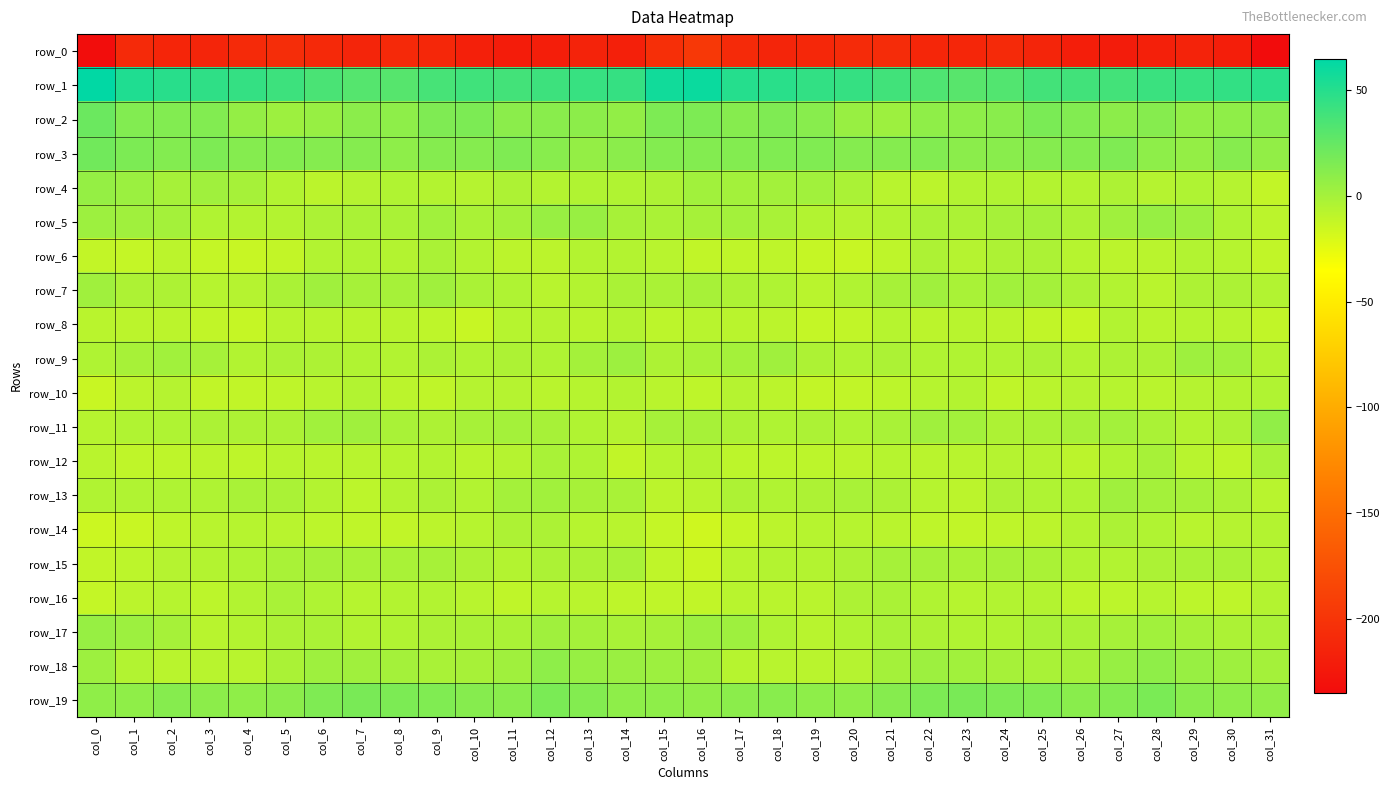

How many data points in row_6 are above -7?

14